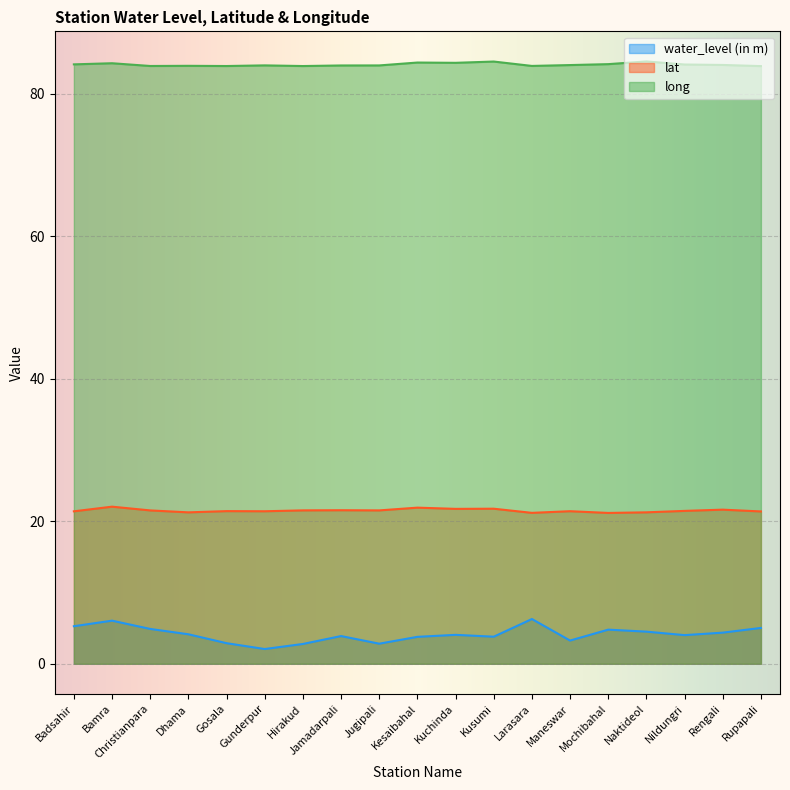

Reading left to right, list all the values displayed in this chart.

water_level (in m): Badsahir=5.3	Bamra=6.0	Christianpara=4.9	Dhama=4.1	Gosala=2.9	Gunderpur=2.1	Hirakud=2.8	Jamadarpali=3.9	Jugipali=2.8	Kesaibahal=3.8	Kuchinda=4.1	Kusumi=3.8	Larasara=6.3	Maneswar=3.3	Mochibahal=4.8	Naktideol=4.5	Nildungri=4.0	Rengali=4.4	Rupapali=5.0
lat: Badsahir=21.4	Bamra=22.1	Christianpara=21.5	Dhama=21.3	Gosala=21.4	Gunderpur=21.4	Hirakud=21.5	Jamadarpali=21.6	Jugipali=21.5	Kesaibahal=21.9	Kuchinda=21.7	Kusumi=21.8	Larasara=21.2	Maneswar=21.4	Mochibahal=21.2	Naktideol=21.3	Nildungri=21.5	Rengali=21.6	Rupapali=21.4
long: Badsahir=84.1	Bamra=84.3	Christianpara=83.9	Dhama=83.9	Gosala=83.9	Gunderpur=84.0	Hirakud=83.9	Jamadarpali=84.0	Jugipali=84.0	Kesaibahal=84.4	Kuchinda=84.3	Kusumi=84.5	Larasara=83.9	Maneswar=84.0	Mochibahal=84.2	Naktideol=84.5	Nildungri=84.1	Rengali=84.0	Rupapali=83.9